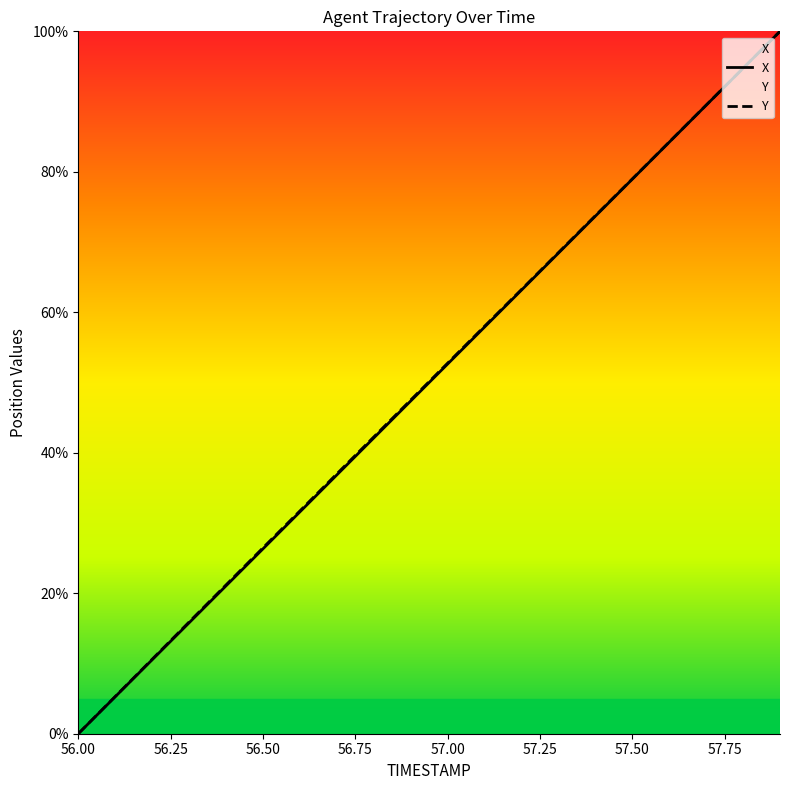

Where does the Y series first go above 52?

57.00